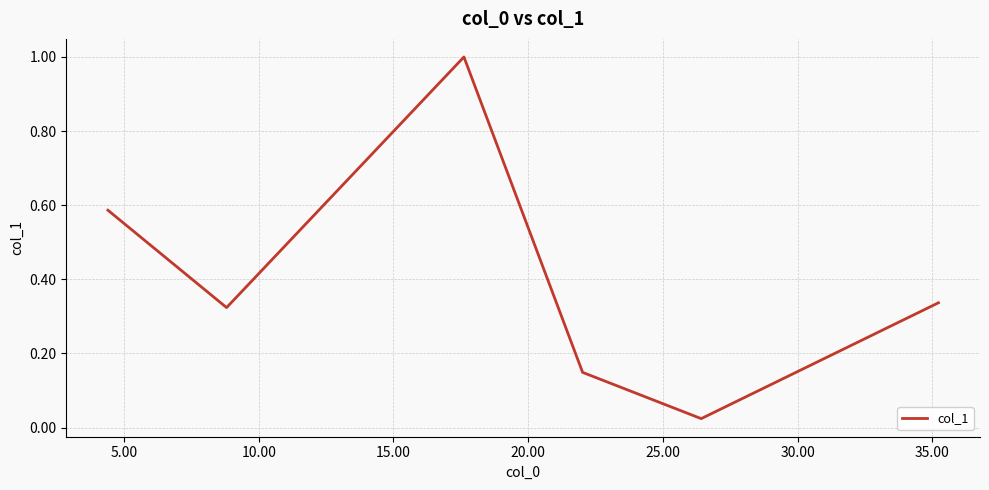

What is the difference between the maximum and minimum values?

1.0